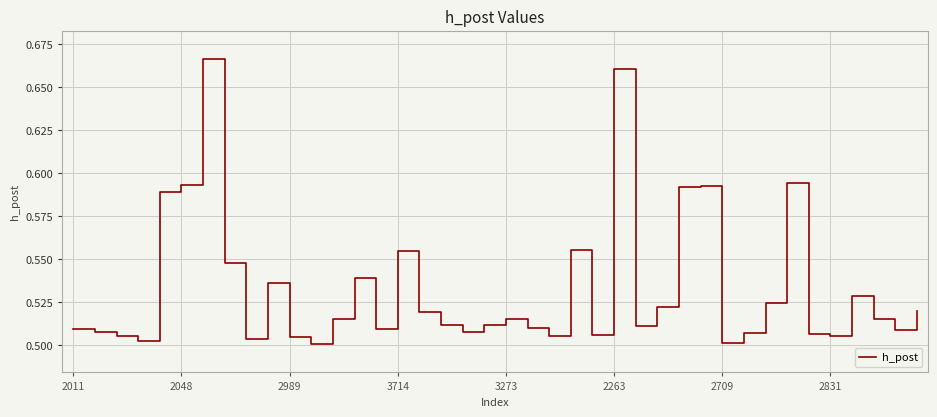

How many lines are shown in the chart?

1